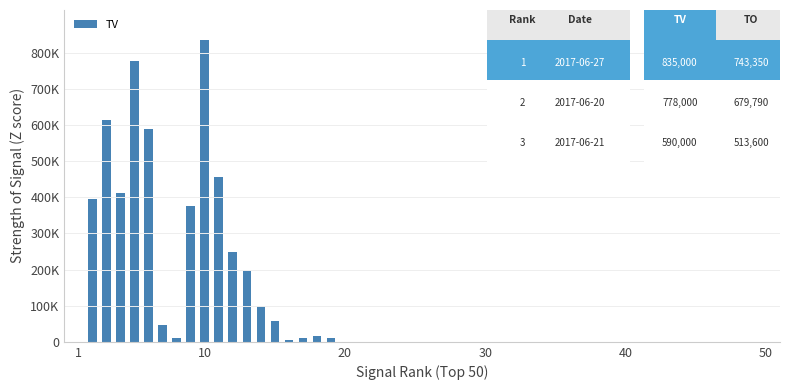

Are the bars horizontal?

No